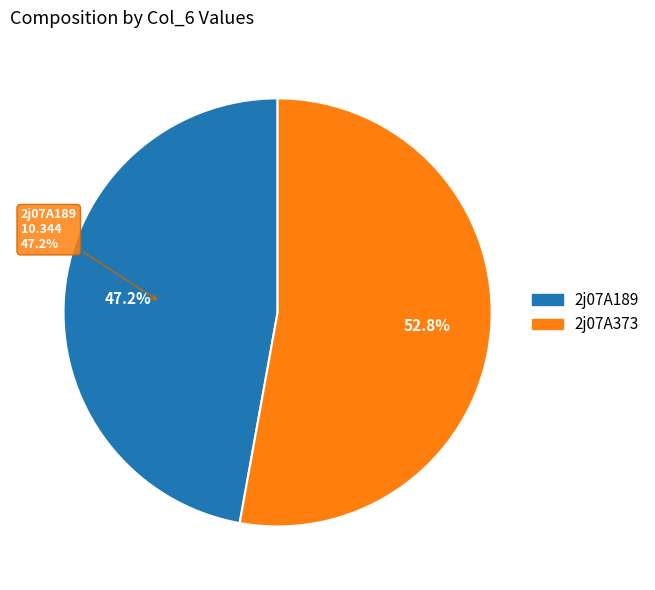

To the nearest percent, what percentage of the pie is 2j07A189?

47%